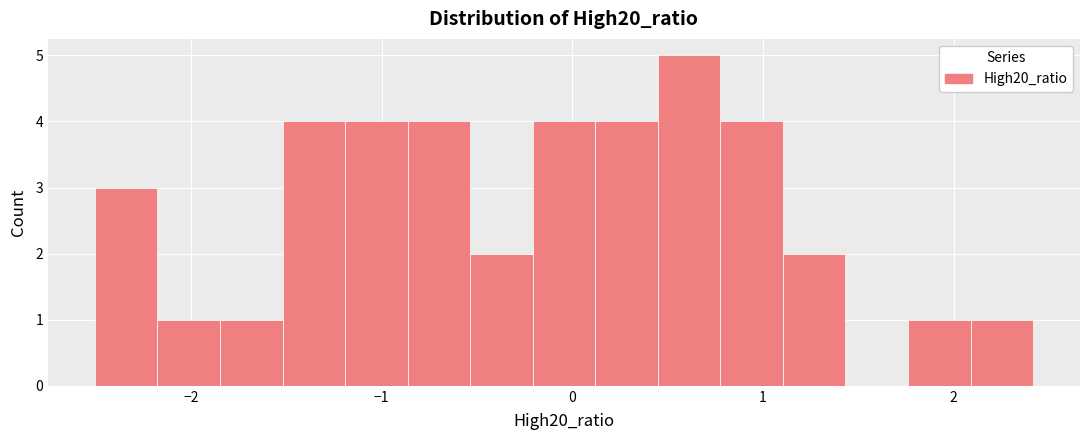

Read against the x-axis, roughly where is the centre of the tallest bar?

0.6